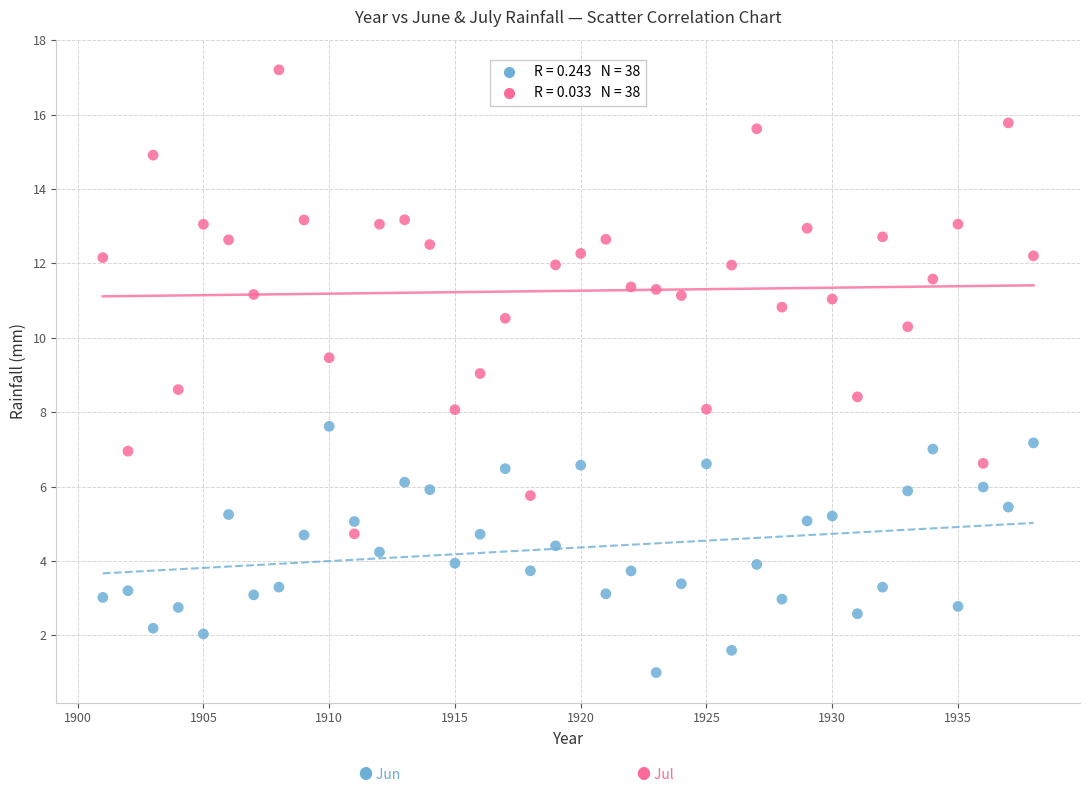

Across all data points, what is the range of X values (max minus min)?

37.0